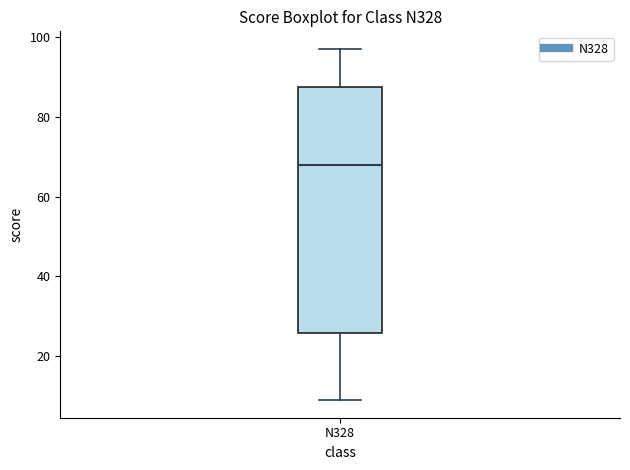

Read this box plot against the y-axis: the position of the median line, the range covered by the box, and the ends of both whiskers. The values are not printed on the chart, so give them approximately, as read against the axis.

median 68, box 26 to 88, whiskers 10 to 98